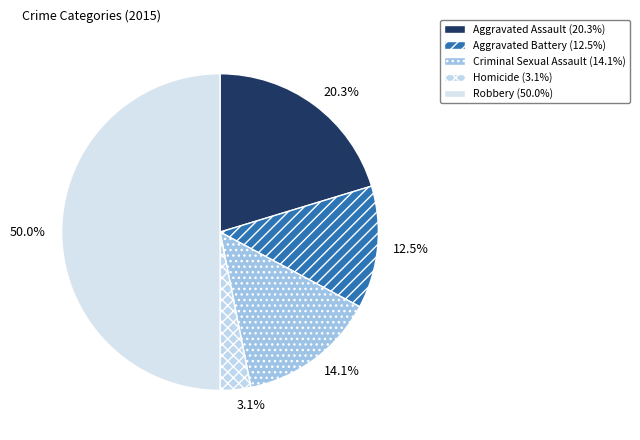

How many slices are in this pie chart?

5